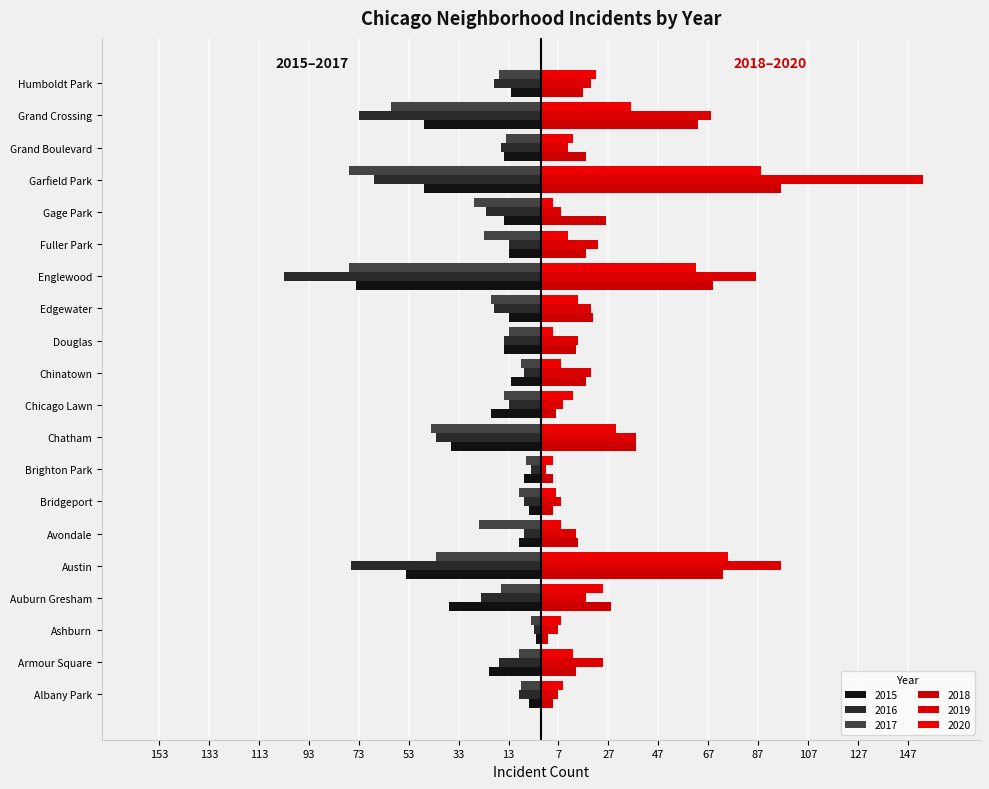

What is the label of the 1st bar from the left?

Albany Park